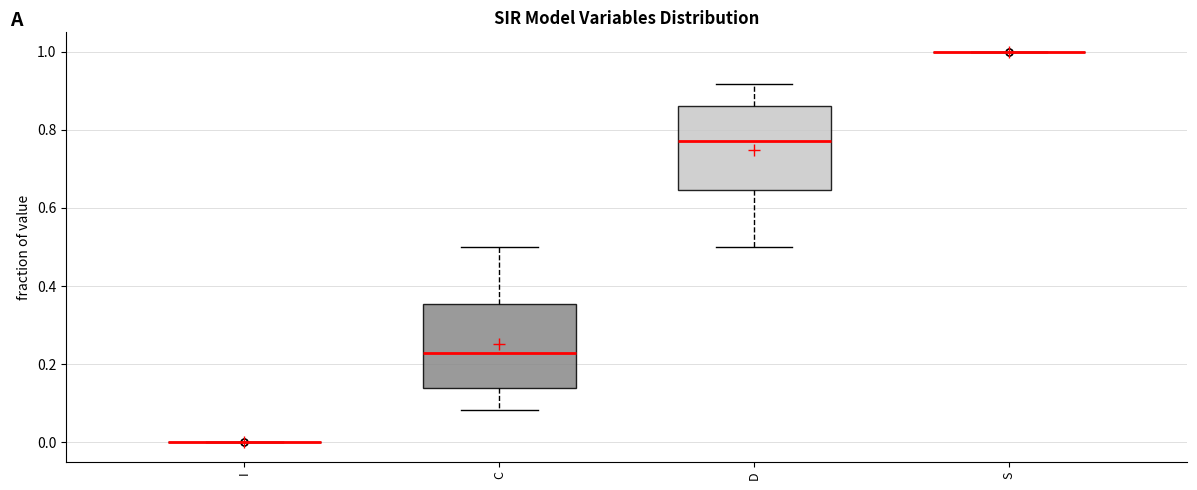

Reading left to right, read every box against the y-axis: the position of its median line, the range the box covers, and the ends of its whiskers. The values are not printed on the chart, so give them approximately, as read against the axis.

I: box collapsed to a line at 0.00, whiskers 0.00 to 0.00
C: median 0.22, box 0.14 to 0.36, whiskers 0.08 to 0.50
D: median 0.78, box 0.64 to 0.86, whiskers 0.50 to 0.92
S: box collapsed to a line at 1.00, whiskers 1.00 to 1.00